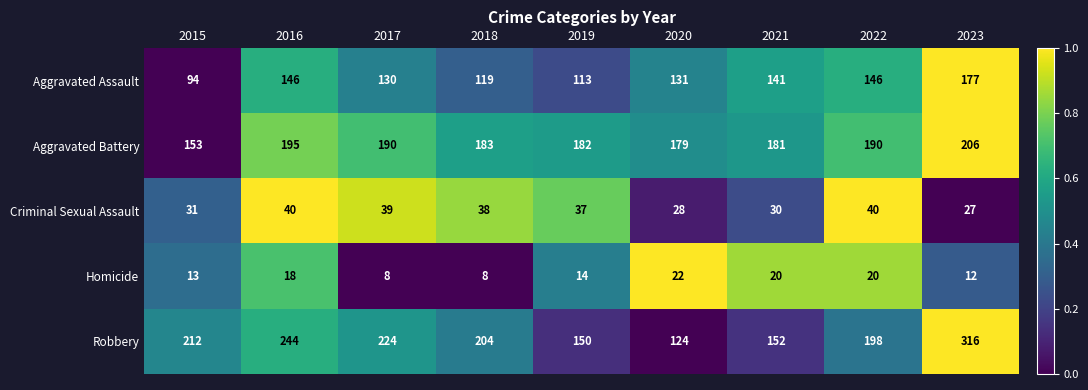

Which series changed the most between 2016 and 2018?

Robbery